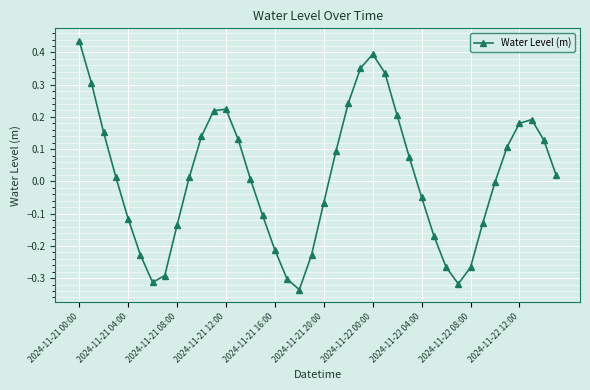

True or false: there are more than 2 points higher than both neighbors.

True